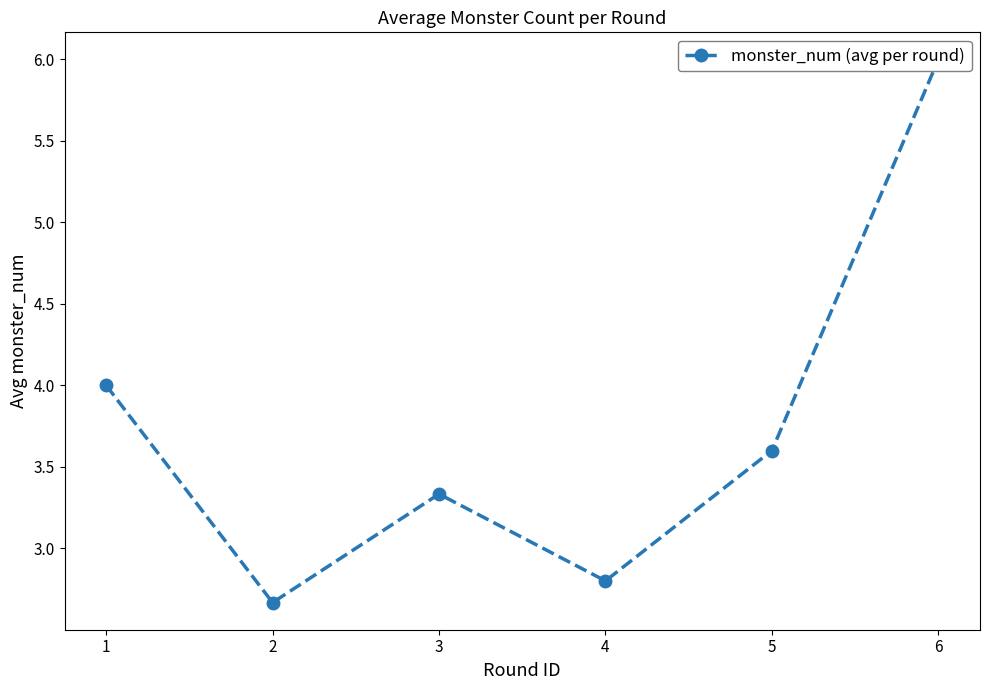

Where does the data first go above 3?

1